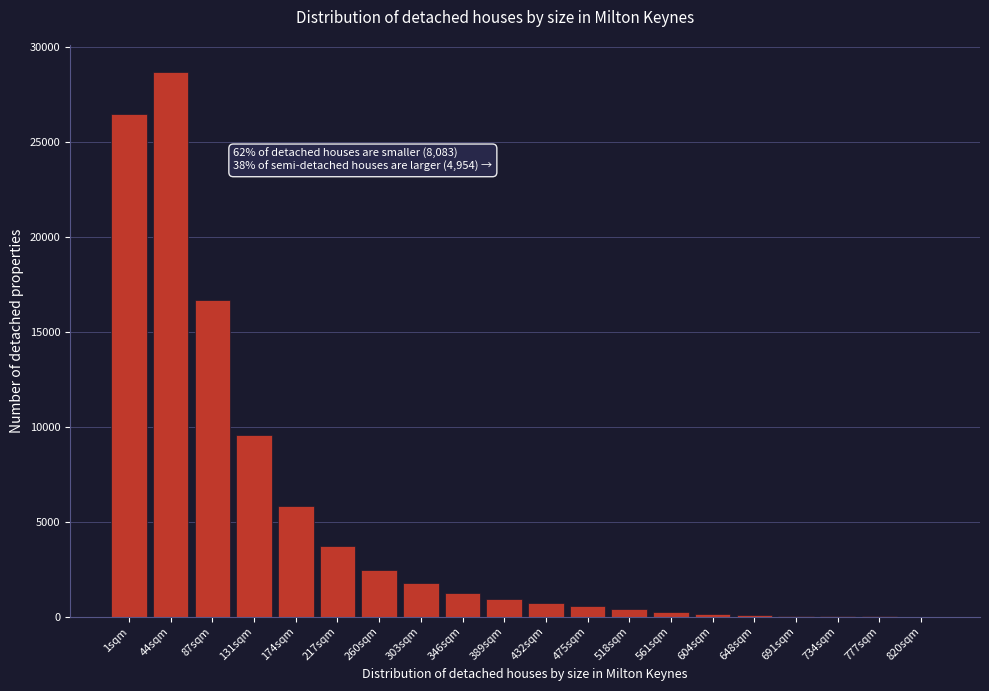

The chart shows a value of 25 at 734sqm. True or false?

True